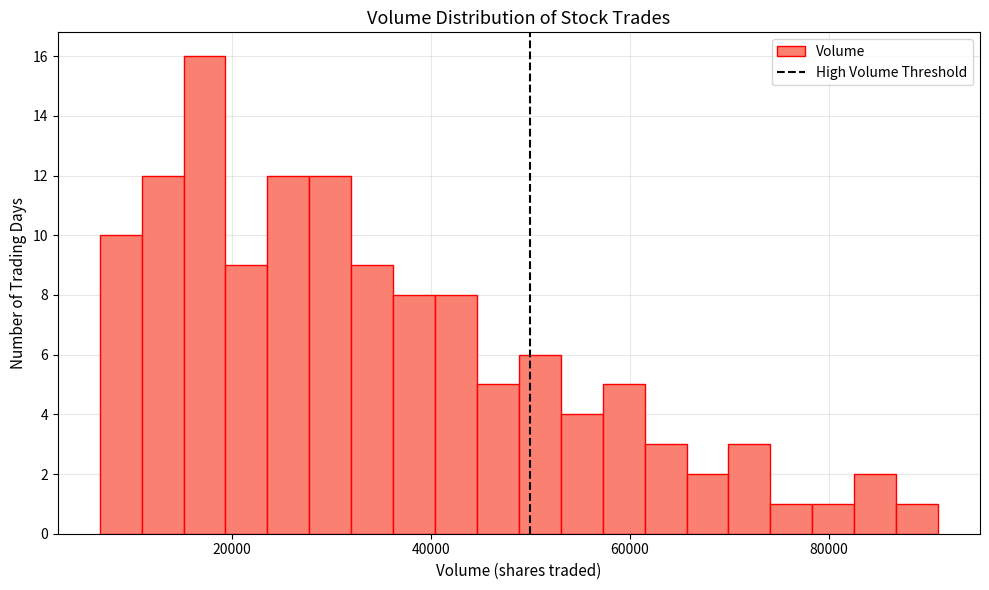

Around what value on the x-axis is the tallest bar? Give the approximate position of its centre, as read against the axis.

18000